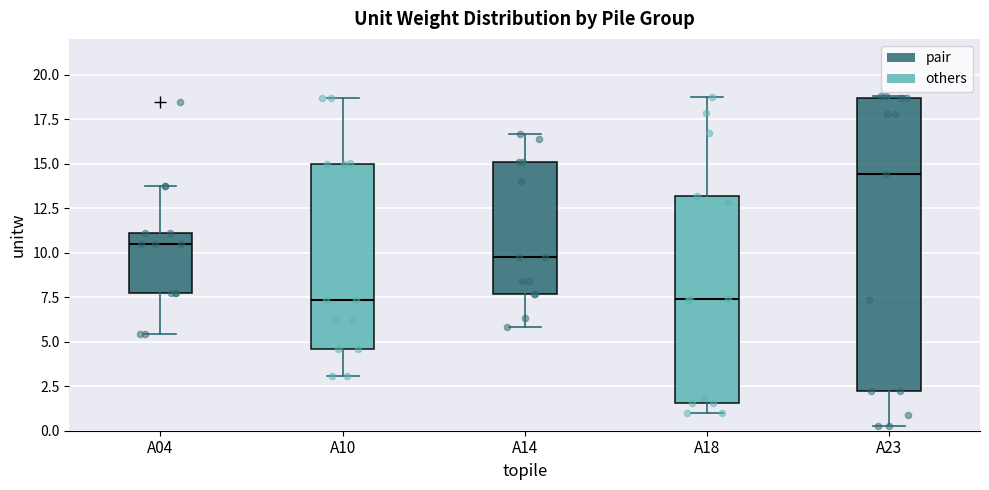

Reading left to right, transcribe this box plot: for each box, give where its median line is, the range the box spans, and where its two whiskers end, as read against the y-axis. The values are not printed on the chart, so give them approximately, as read against the axis.

A04: median 10.5, box 7.5 to 11.0, whiskers 5.5 to 13.5
A10: median 7.5, box 4.5 to 15.0, whiskers 3.0 to 18.5
A14: median 10.0, box 7.5 to 15.0, whiskers 6.0 to 16.5
A18: median 7.5, box 1.5 to 13.0, whiskers 1.0 to 18.5
A23: median 14.5, box 2.0 to 18.5, whiskers 0.5 to 19.0